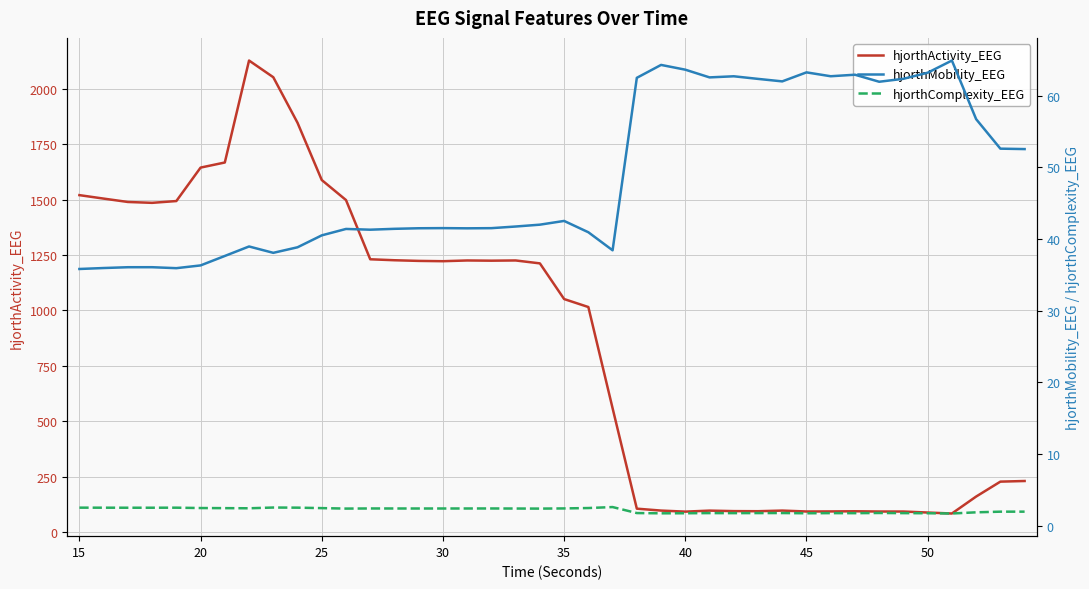

What is the difference between the maximum and second lowest values in the hjorthMobility_EEG series?

29.0